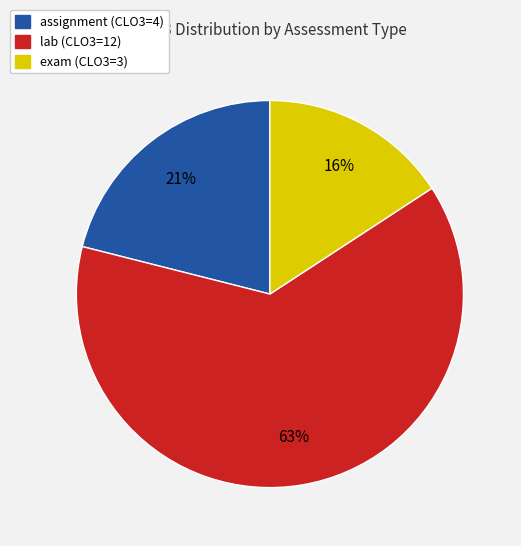

To the nearest percent, what is the difference between the largest and smallest slice percentages?

47%